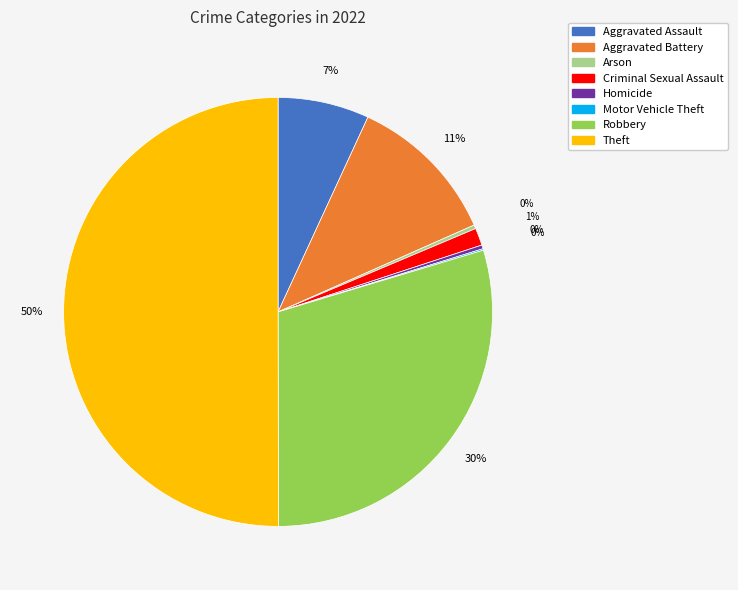

What is the ratio of the value at Aggravated Assault to the value at Aggravated Battery?

0.6